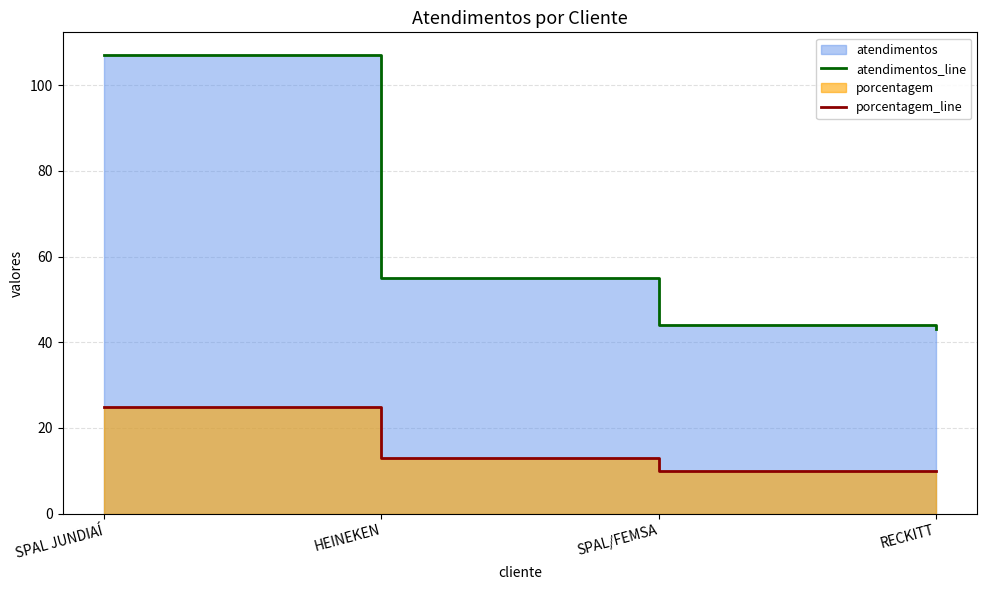

What is the difference between the maximum and second lowest values in the atendimentos_line series?

63